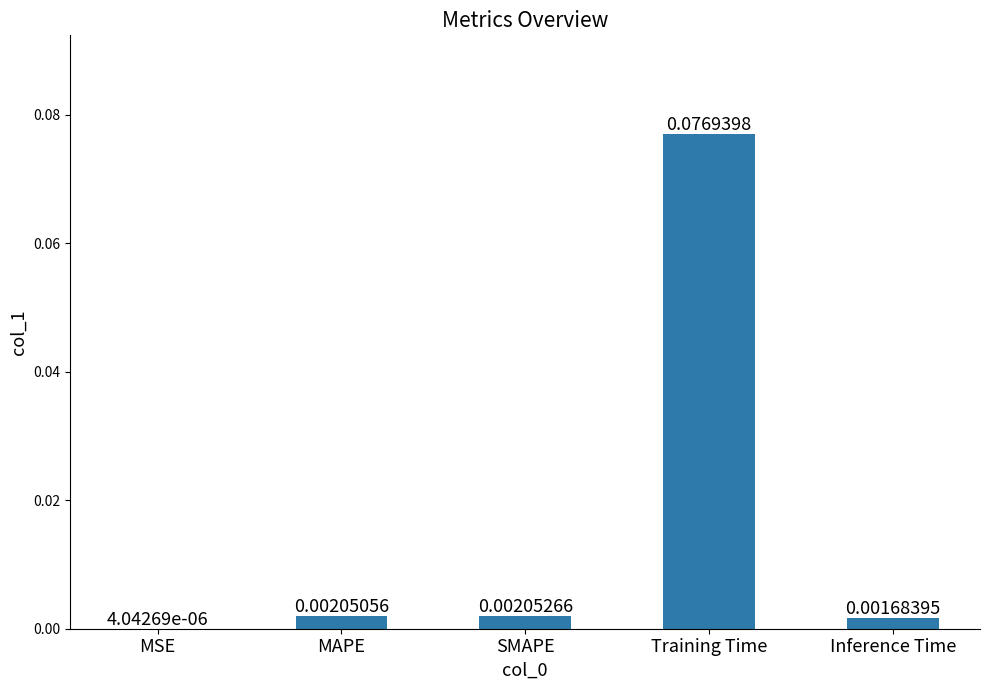

Which category has the highest value across all series?

Training Time